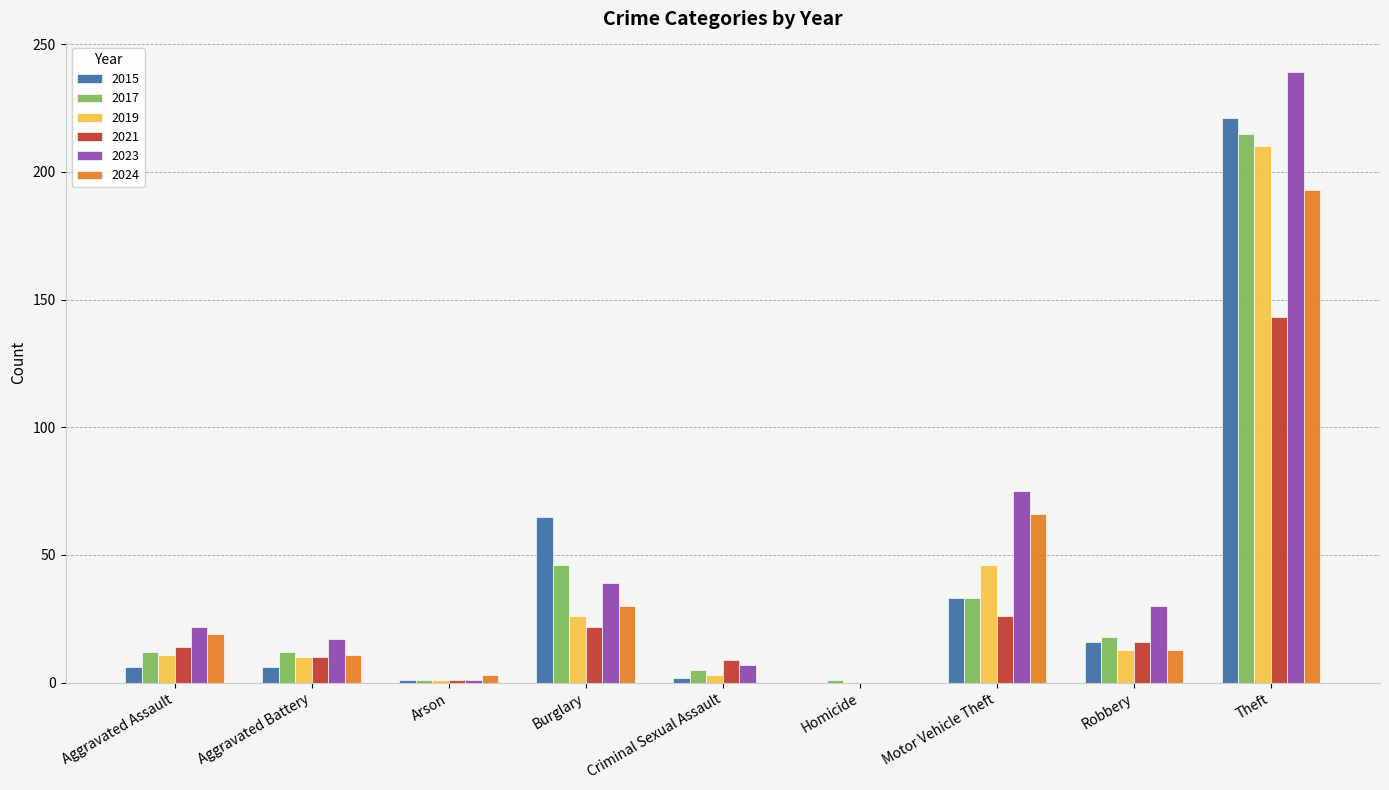

What are all the series names shown in the legend?

2015, 2017, 2019, 2021, 2023, 2024